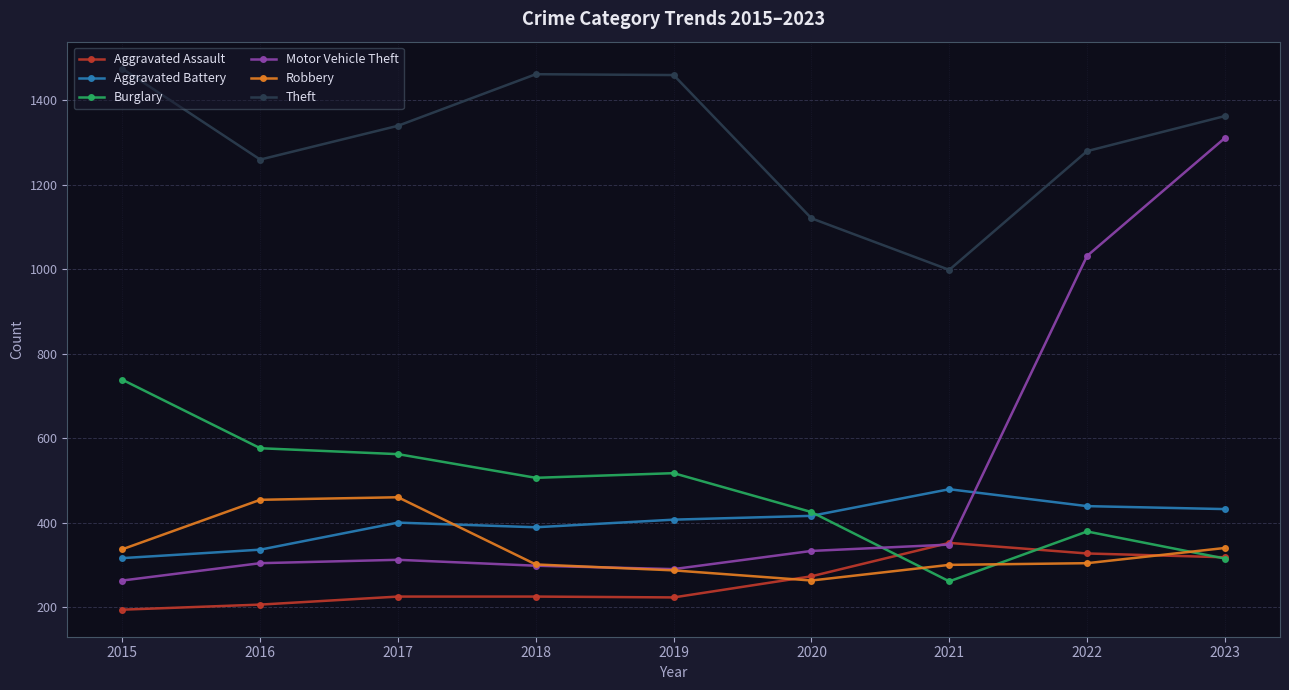

How many lines are shown in the chart?

6